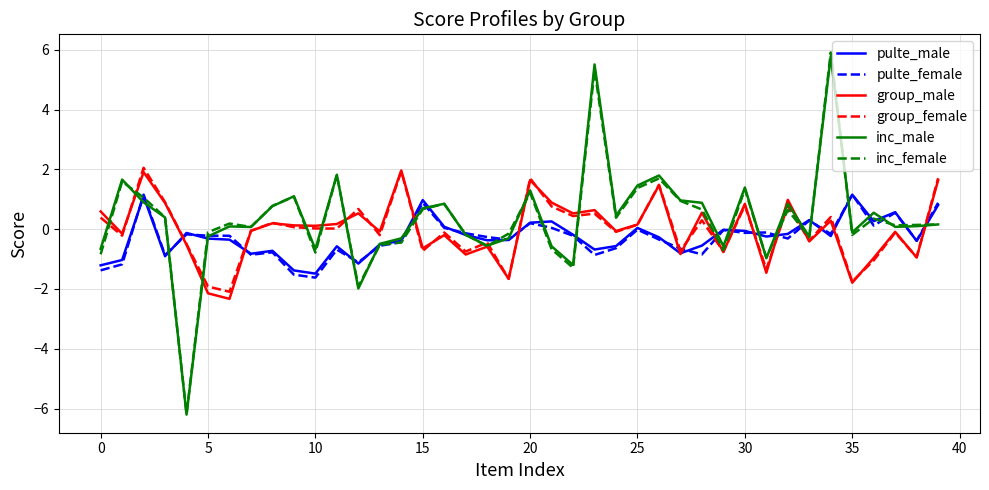

What is the greatest value displayed?

5.9